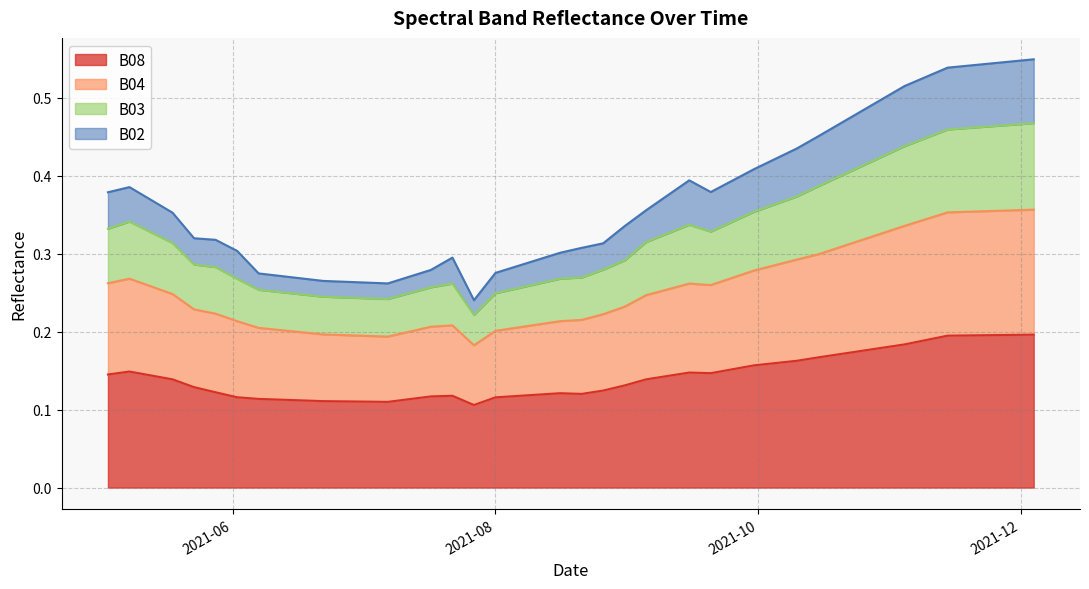

True or false: B04 and B03 intersect in this chart.

False